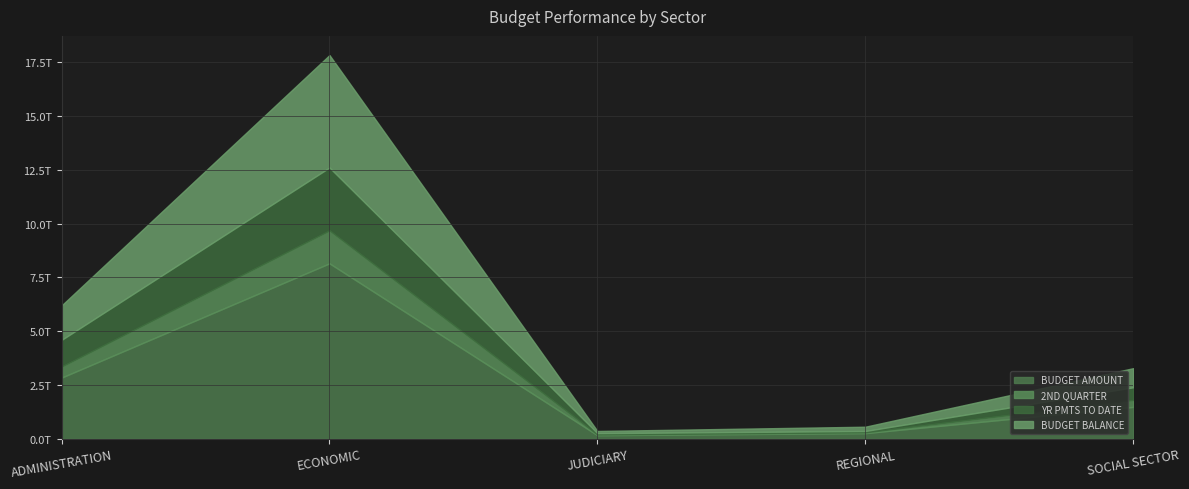

List the labels in order of BUDGET BALANCE value, smallest first.

JUDICIARY, REGIONAL, SOCIAL SECTOR, ADMINISTRATION, ECONOMIC